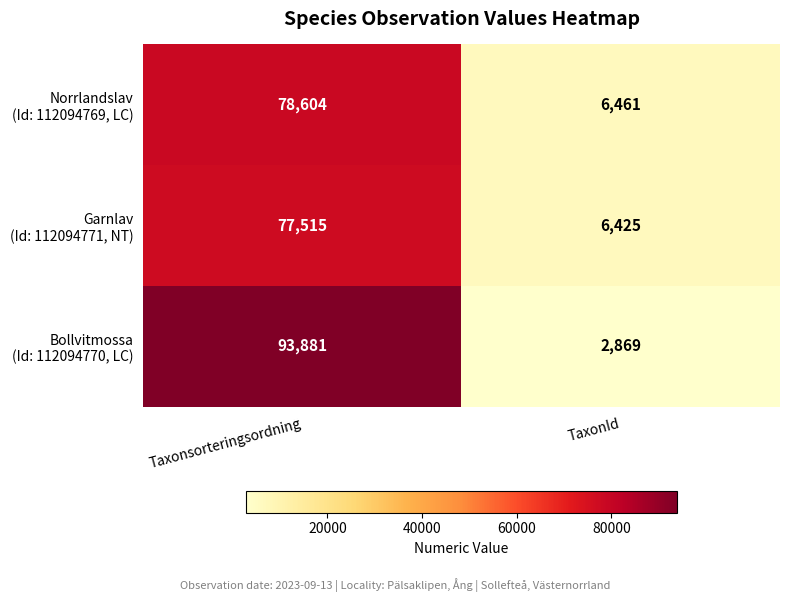

What is the smallest value displayed?

2869